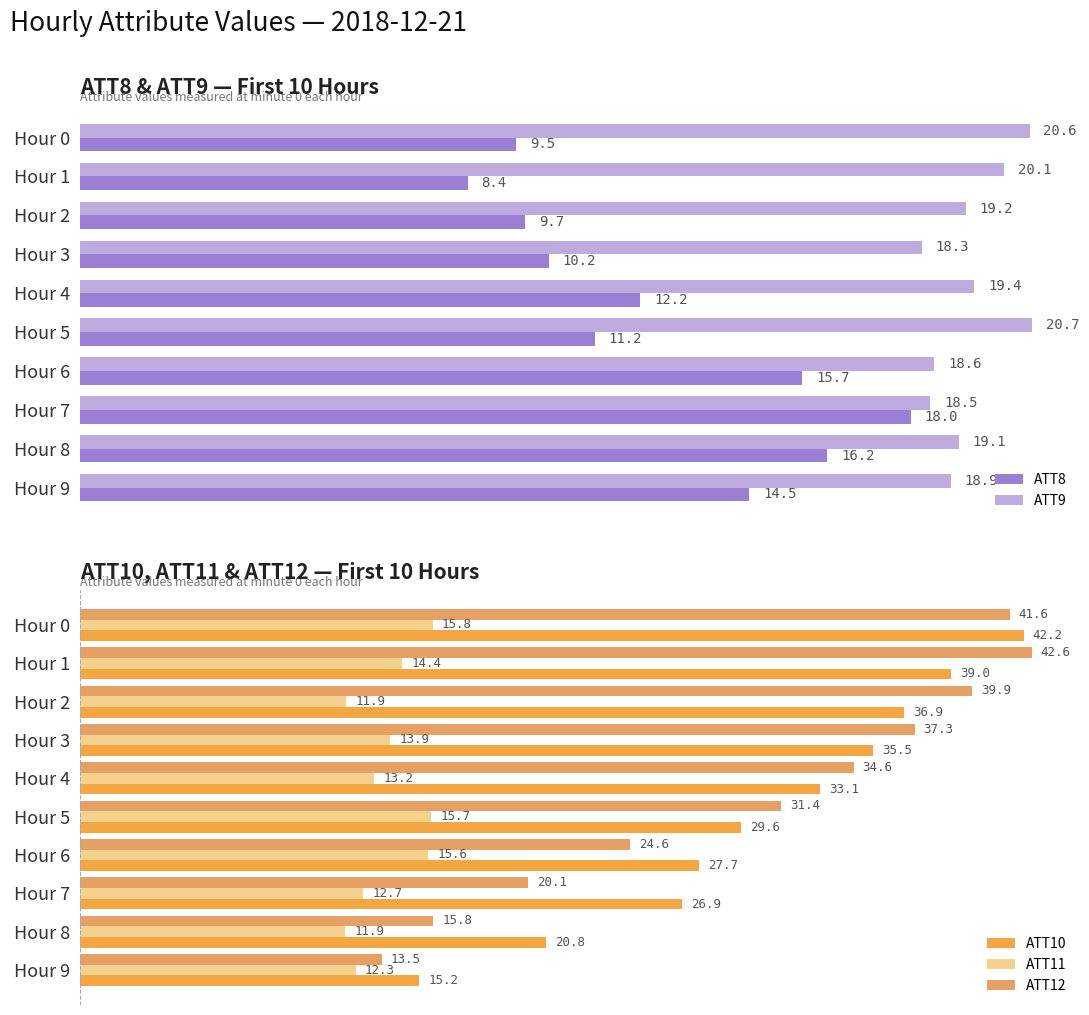

Read the ATT12 value at Hour 8.

15.8